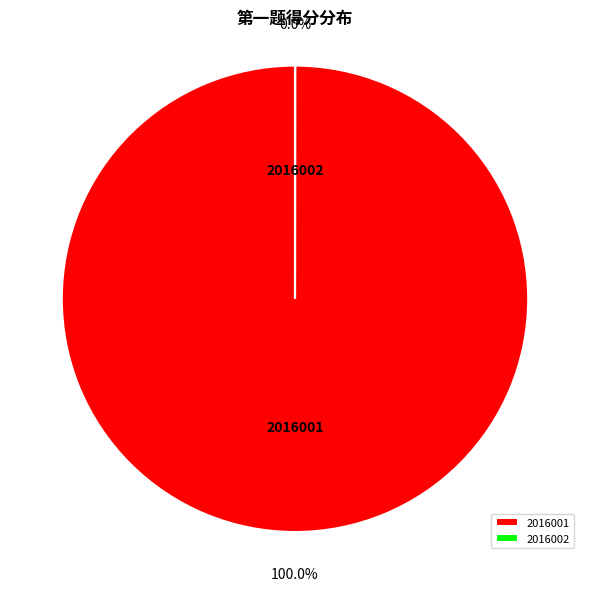

Which slice is the largest?

2016001